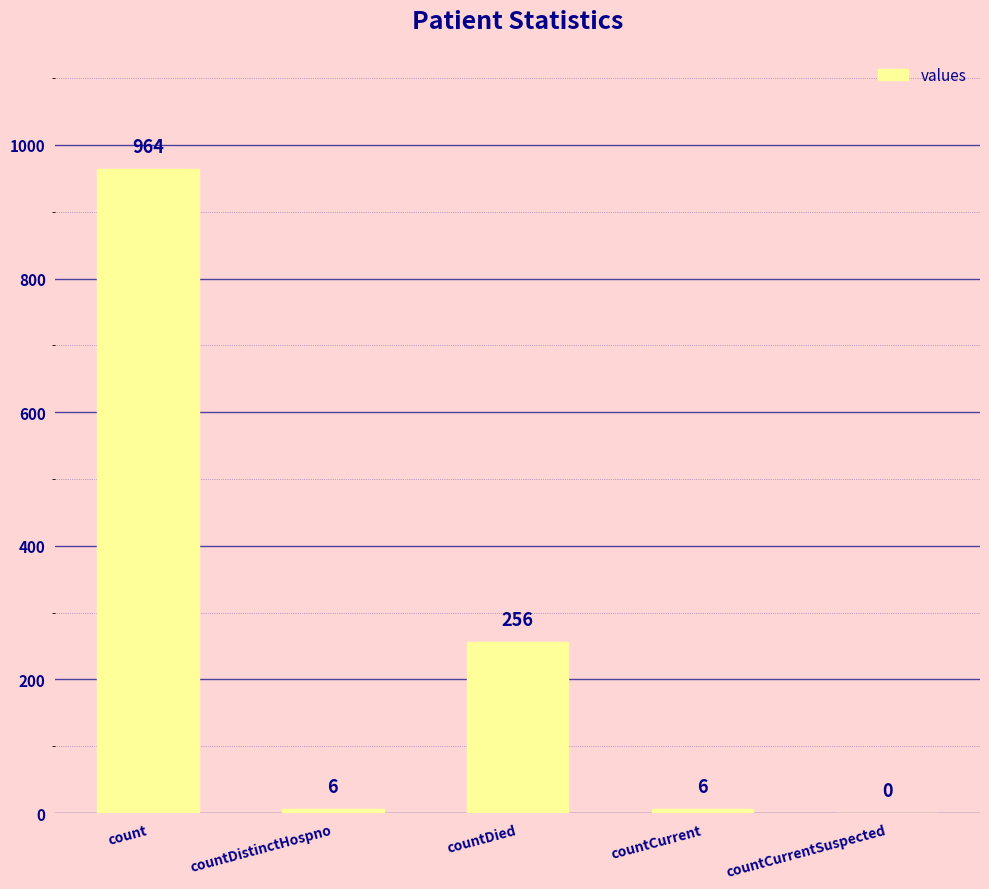

What is the sum of all values?

1232